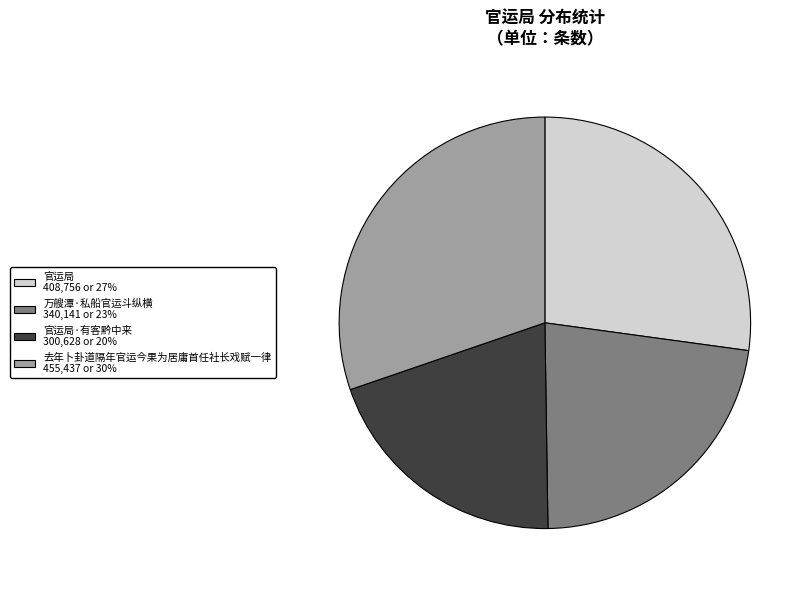

Does any single category account for the majority?

No